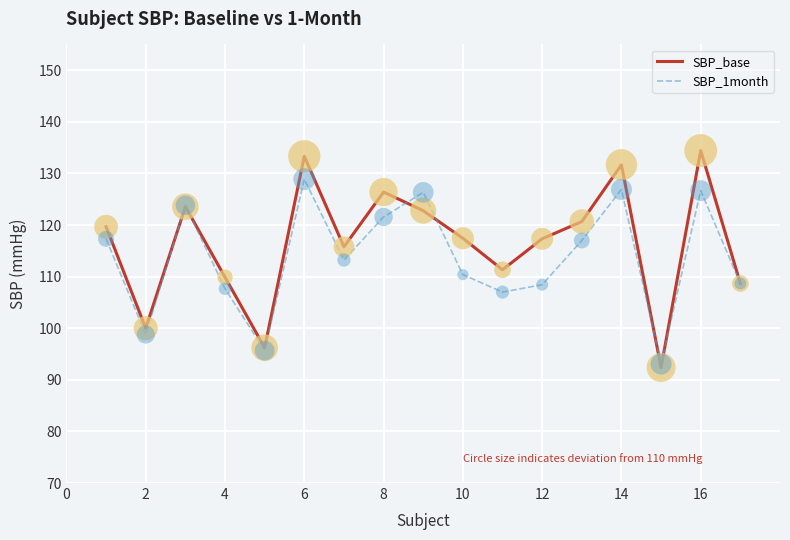

Which series has the largest total across all categories?

SBP_base